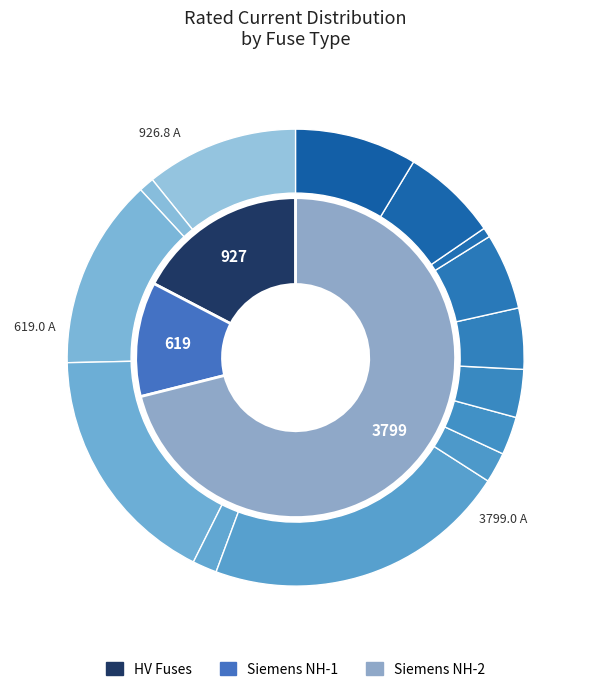

The HV 125A slice represents 13% of the pie. True or false?

True